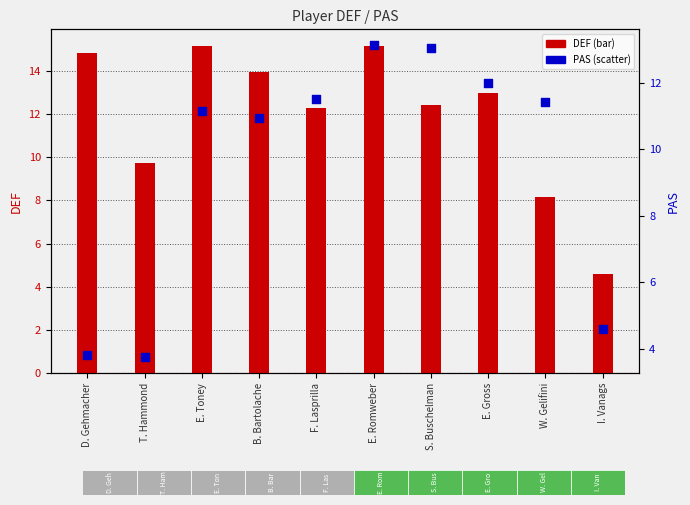

What is the total value across all series at D. Gehmacher?

18.6